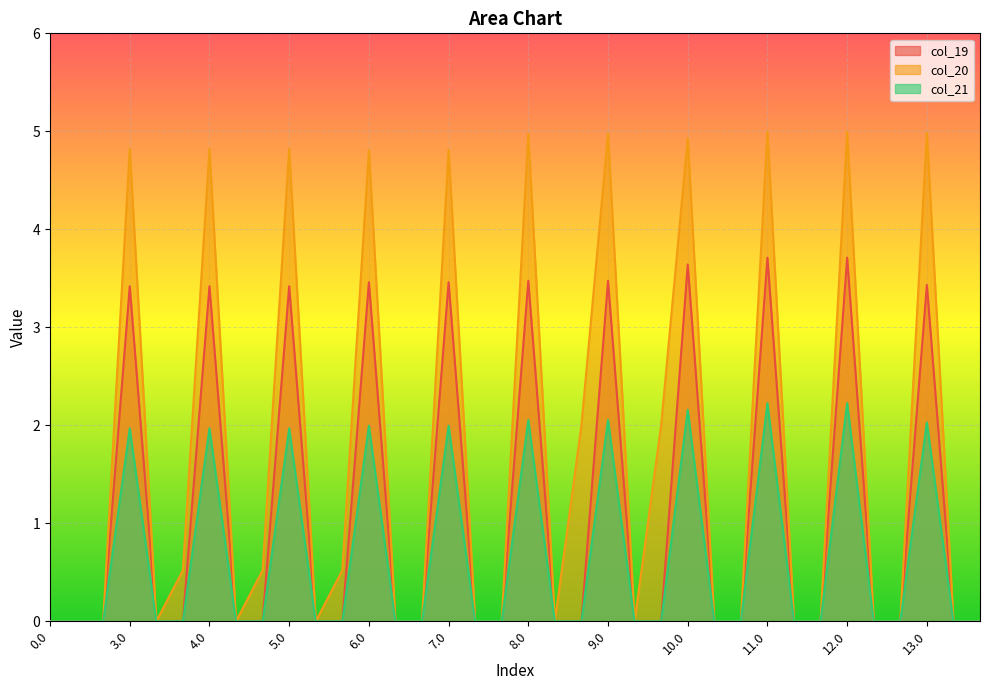

Between 9.2 and 9.1, which is larger?

9.2